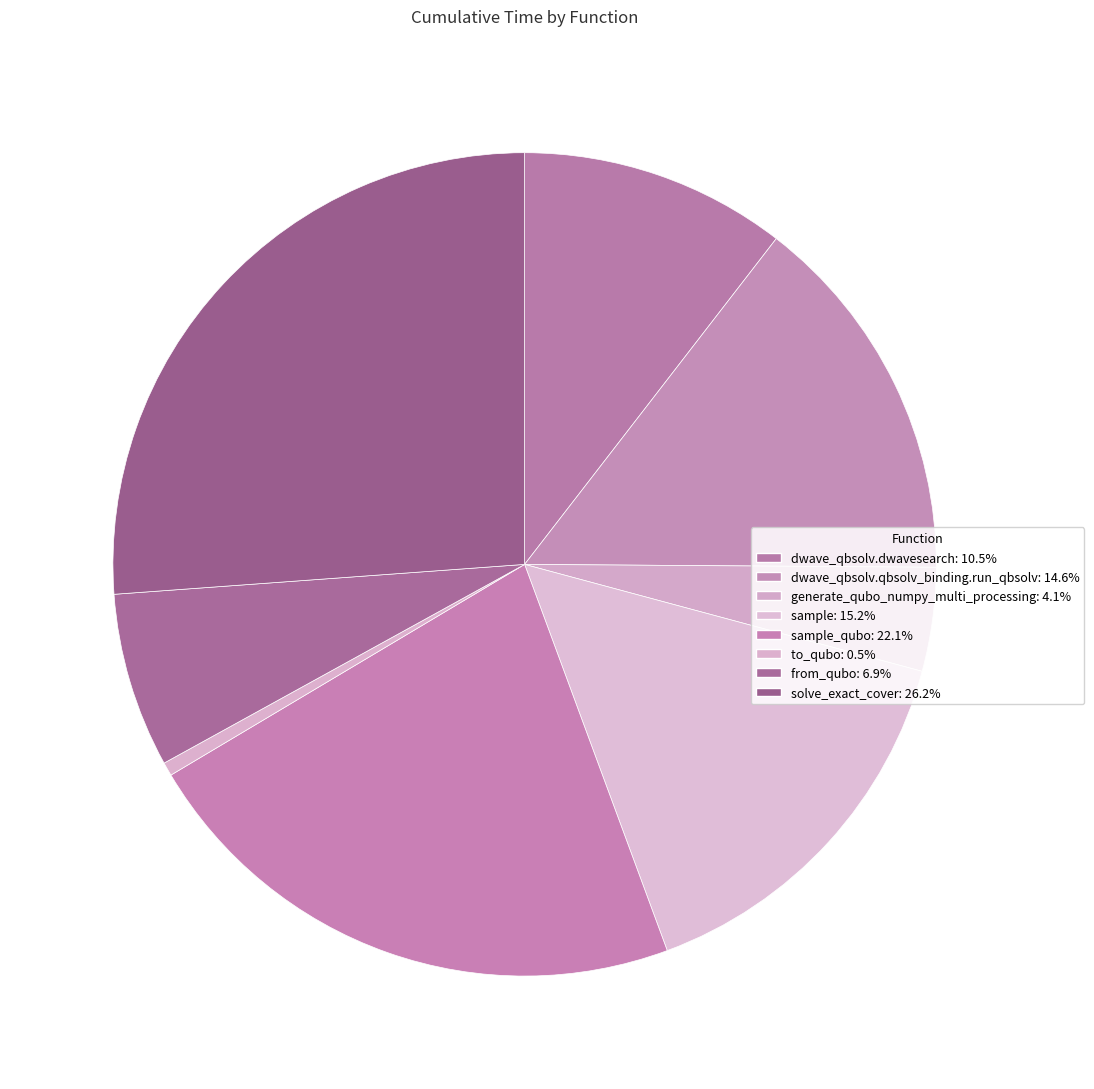

To the nearest percent, what is the average slice percentage?

12%